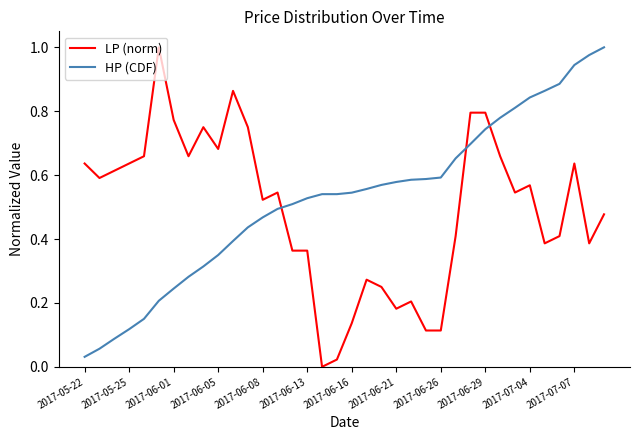

How many intersections are there between LP (norm) and HP (CDF)?

3